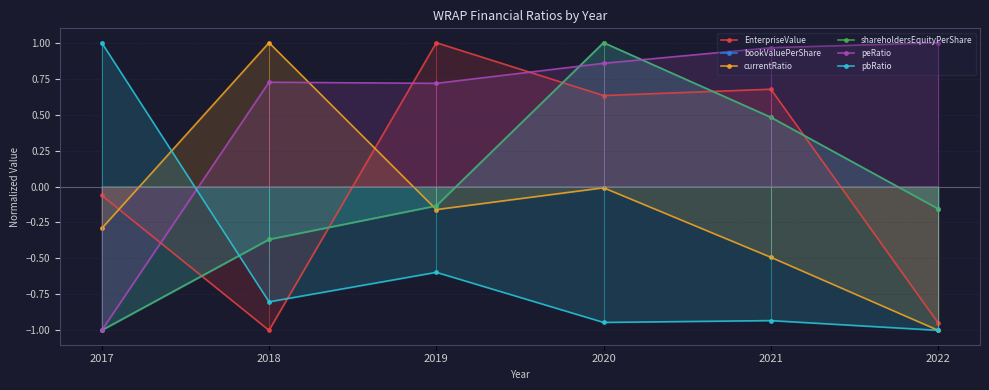

Count the number of data series in this chart.

6